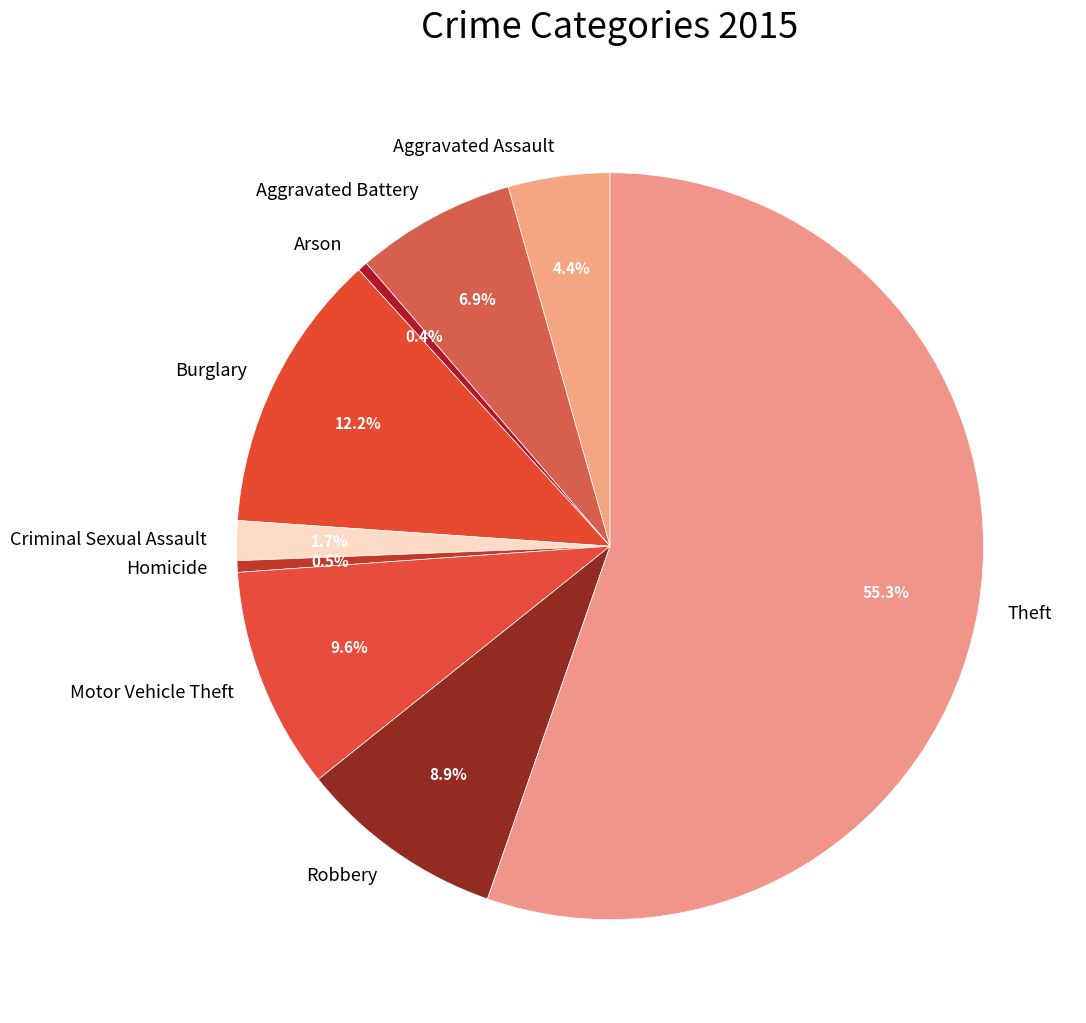

What percentage is NOT represented by Motor Vehicle Theft?

90.4%